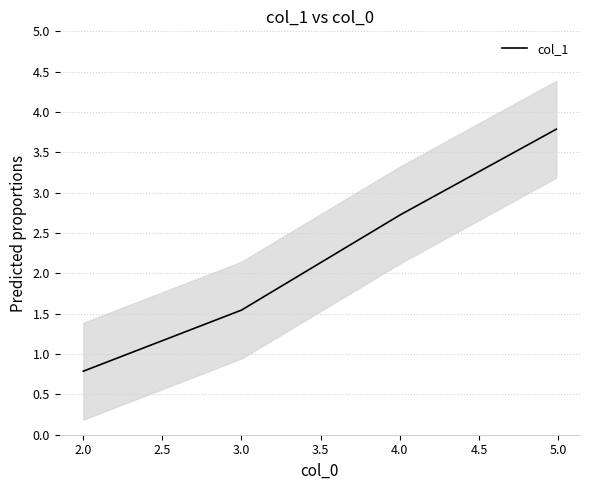

How many data points are less than 2?

2